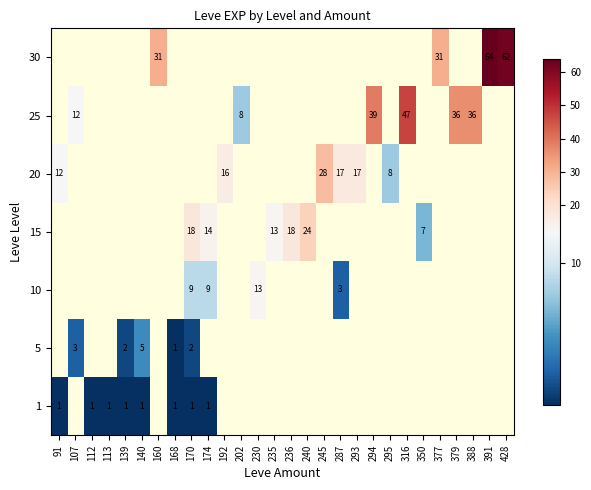

The value of 5 at 139 is 1. True or false?

False